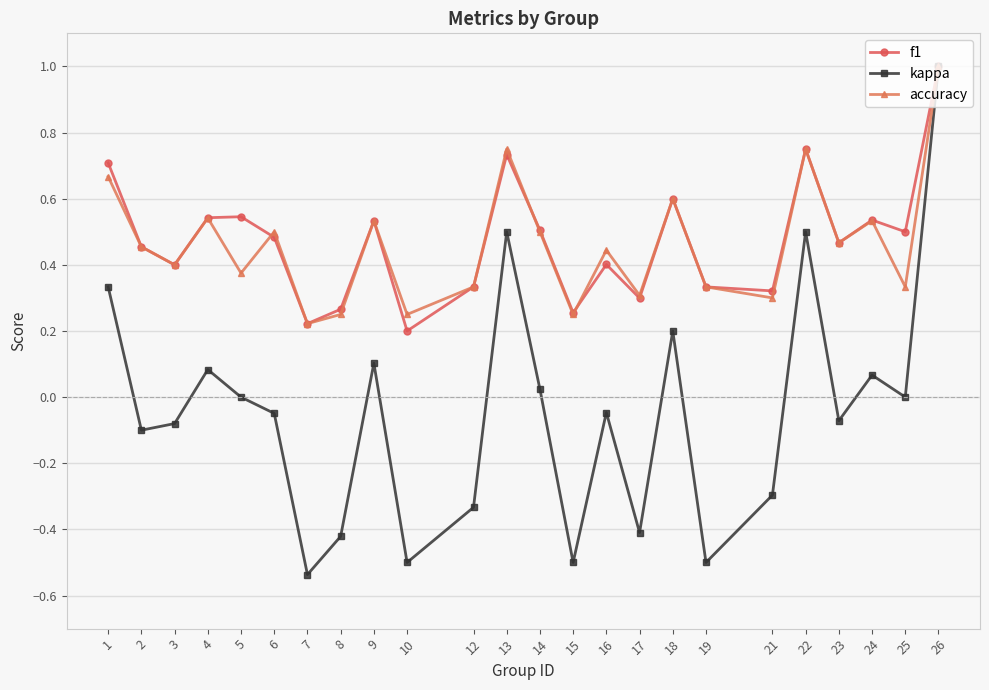

Which label corresponds to the largest value in the chart?

26